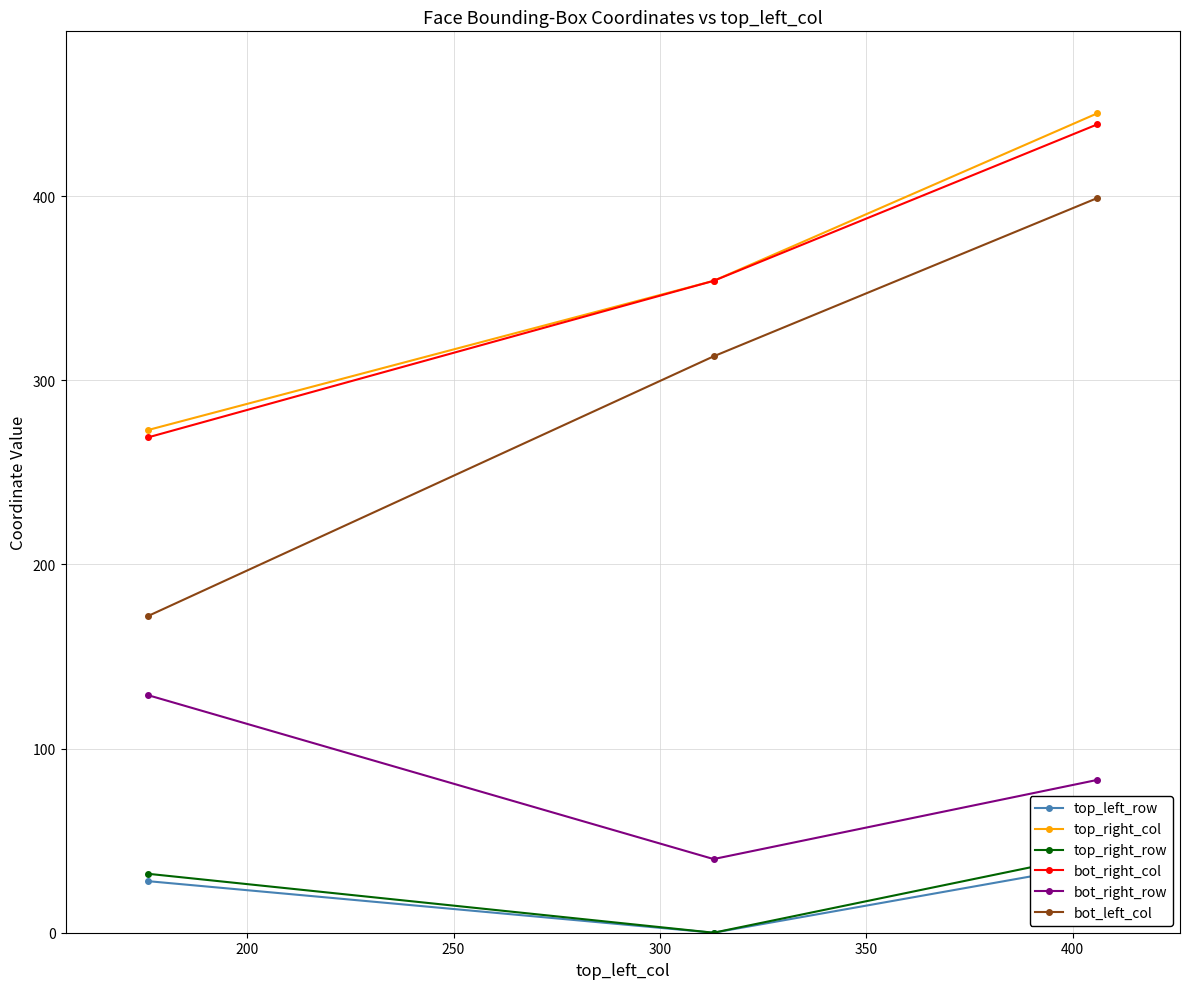

Is this an area chart (filled region under the line)?

No